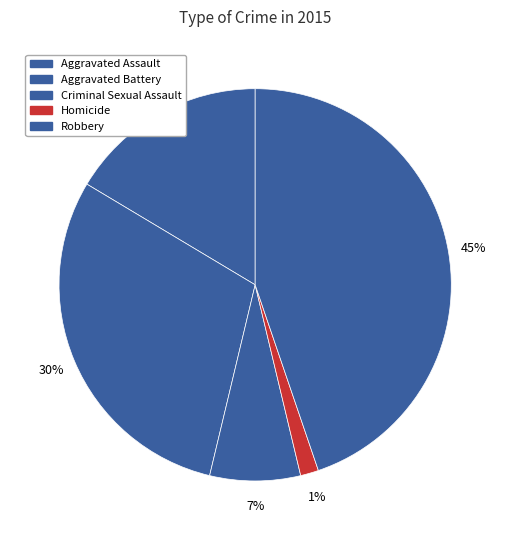

Which slice is the largest?

Robbery